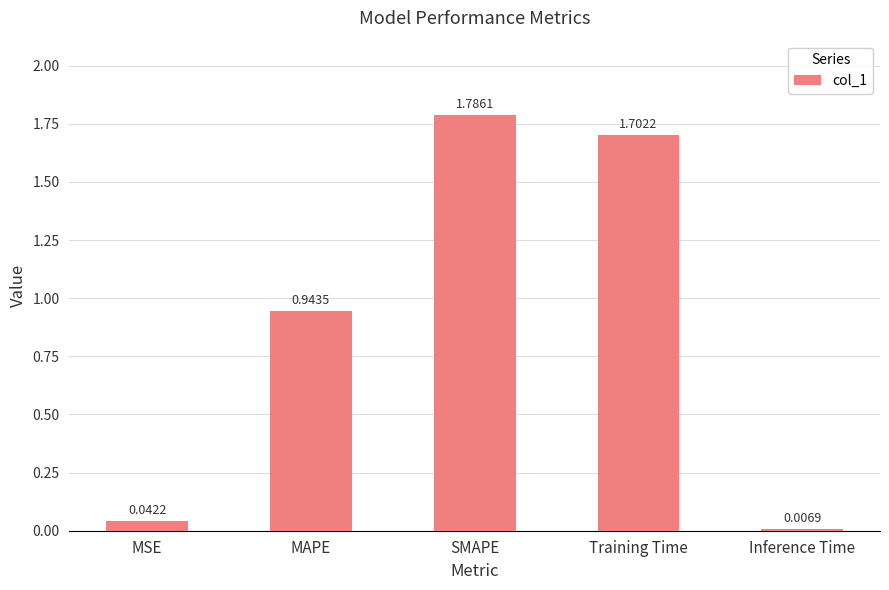

List the labels in order of value, smallest first.

Inference Time, MSE, MAPE, Training Time, SMAPE